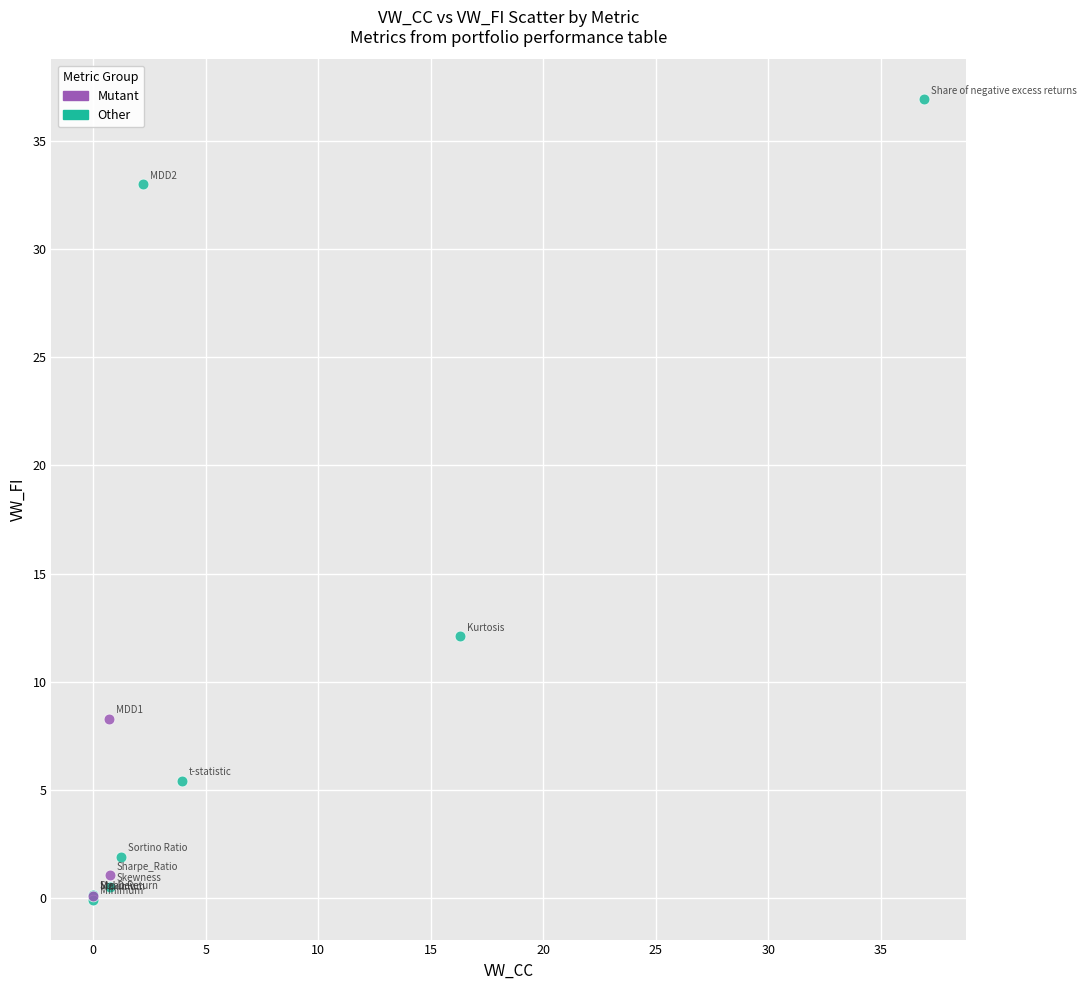

Which series reaches the maximum Y coordinate?

Other